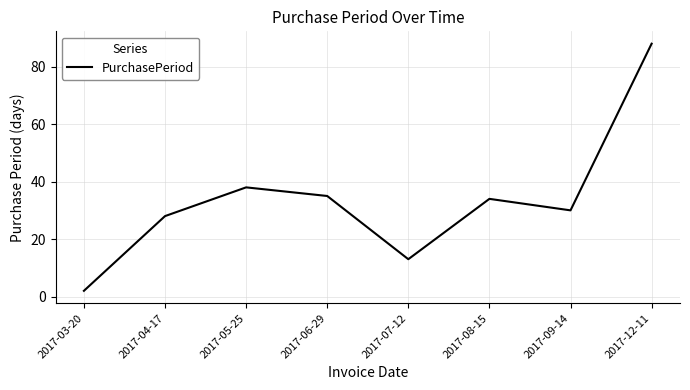

At which category does the data reach its first local valley?

2017-07-12